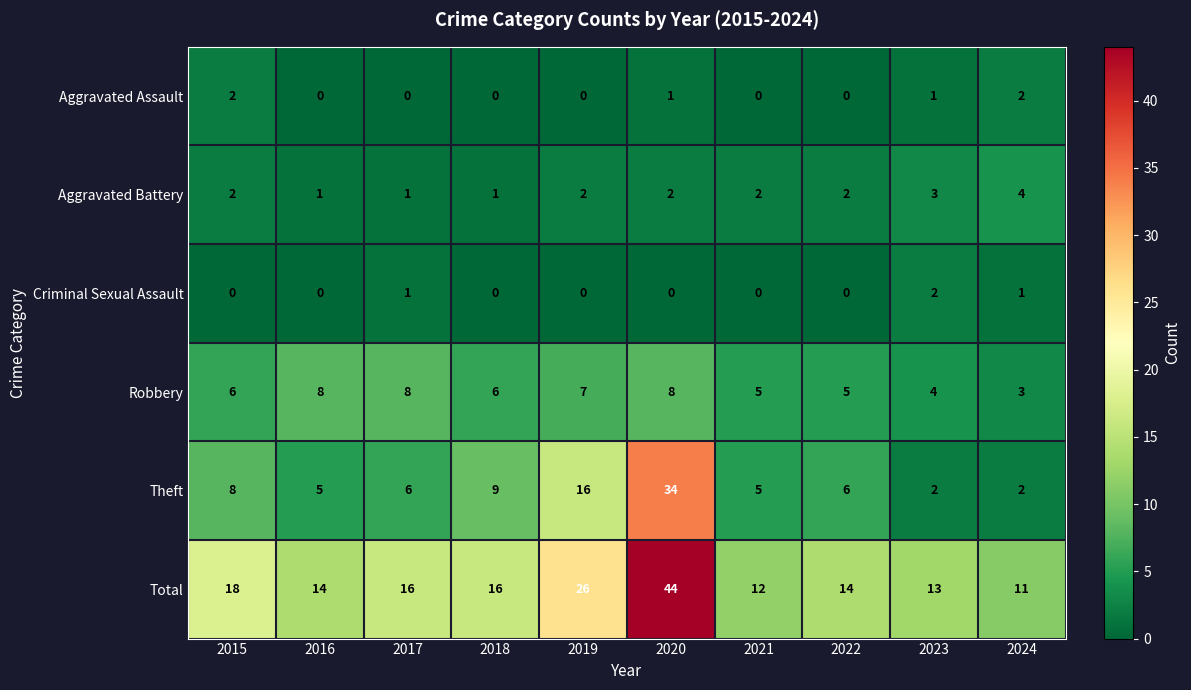

How many data points does each series have?

10